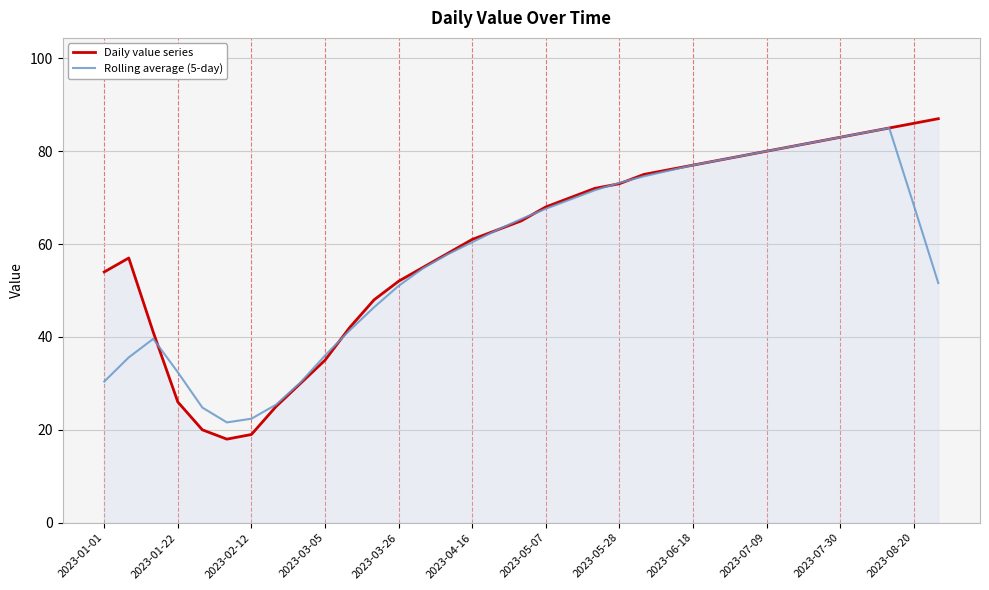

What is the minimum value for Rolling average (5-day)?

21.6